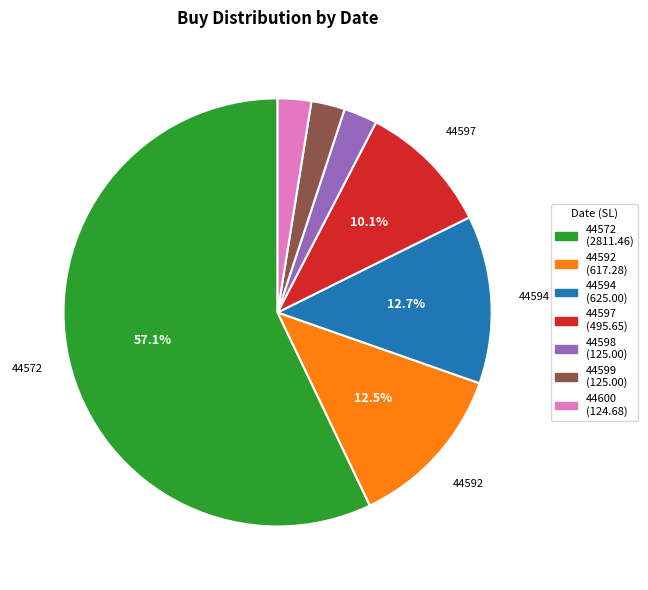

Does 44597 account for over 50% of the chart?

No